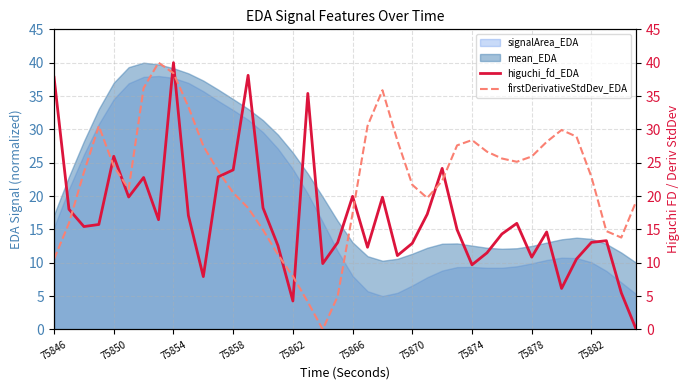

Is it true that signalArea_EDA equals 15.3 at 75846?

True